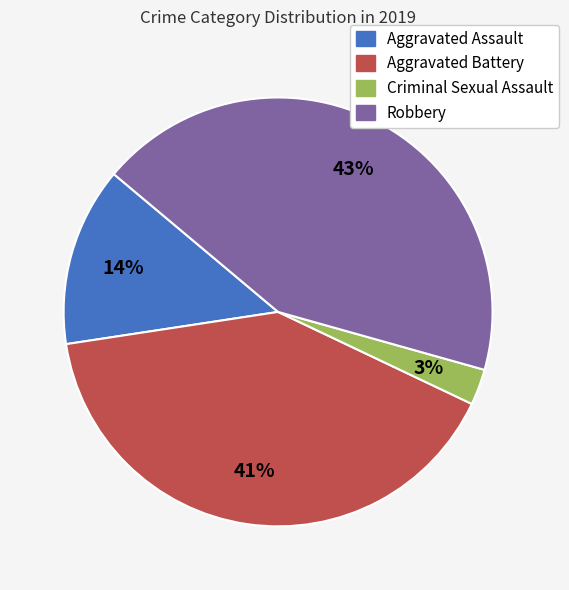

Between Criminal Sexual Assault and Robbery, which is larger?

Robbery